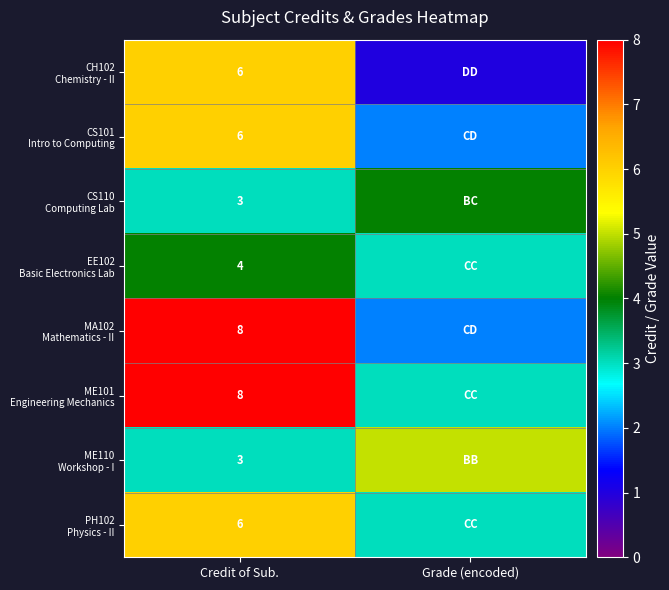

What is the spread (max minus min) of values at Credit of Sub.?

5